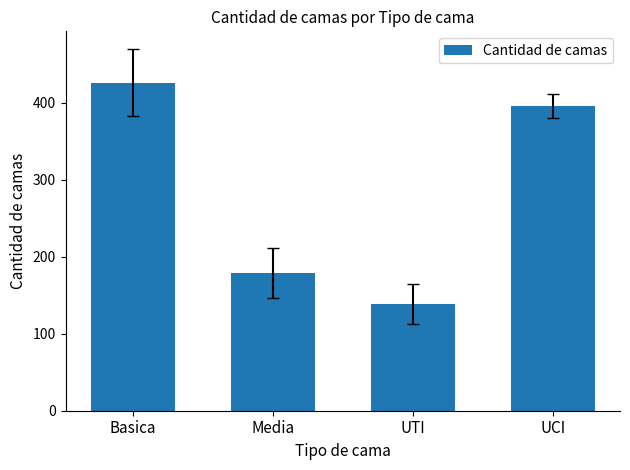

How many series are shown in this chart?

1